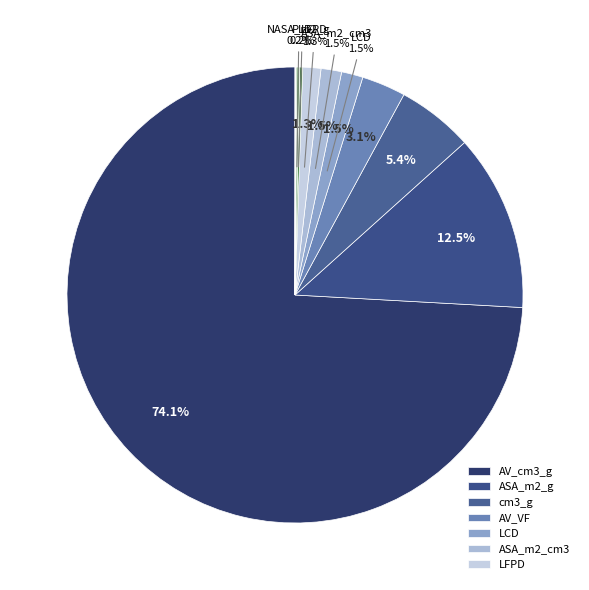

What is the majority slice?

AV_cm3_g